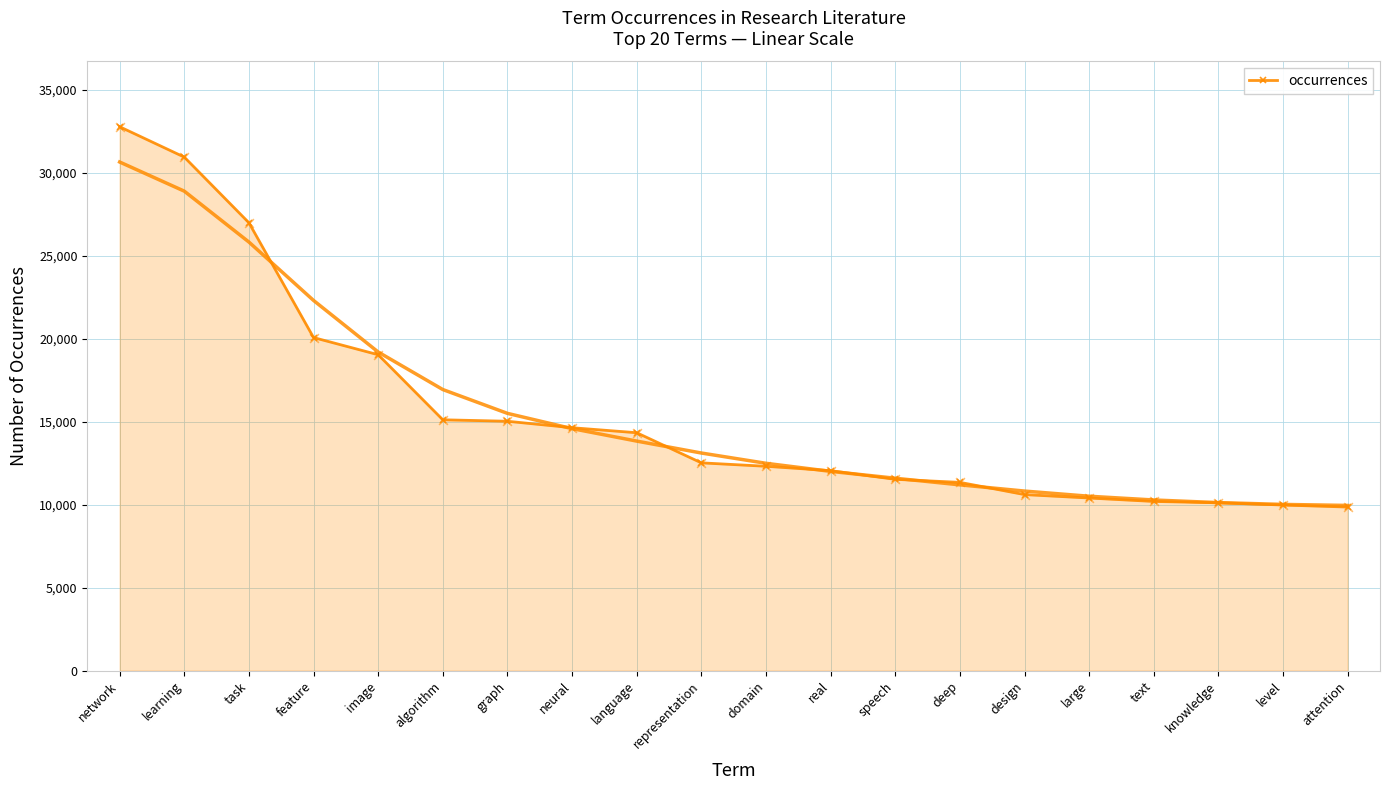

What is the change in value from network to language?

-18445